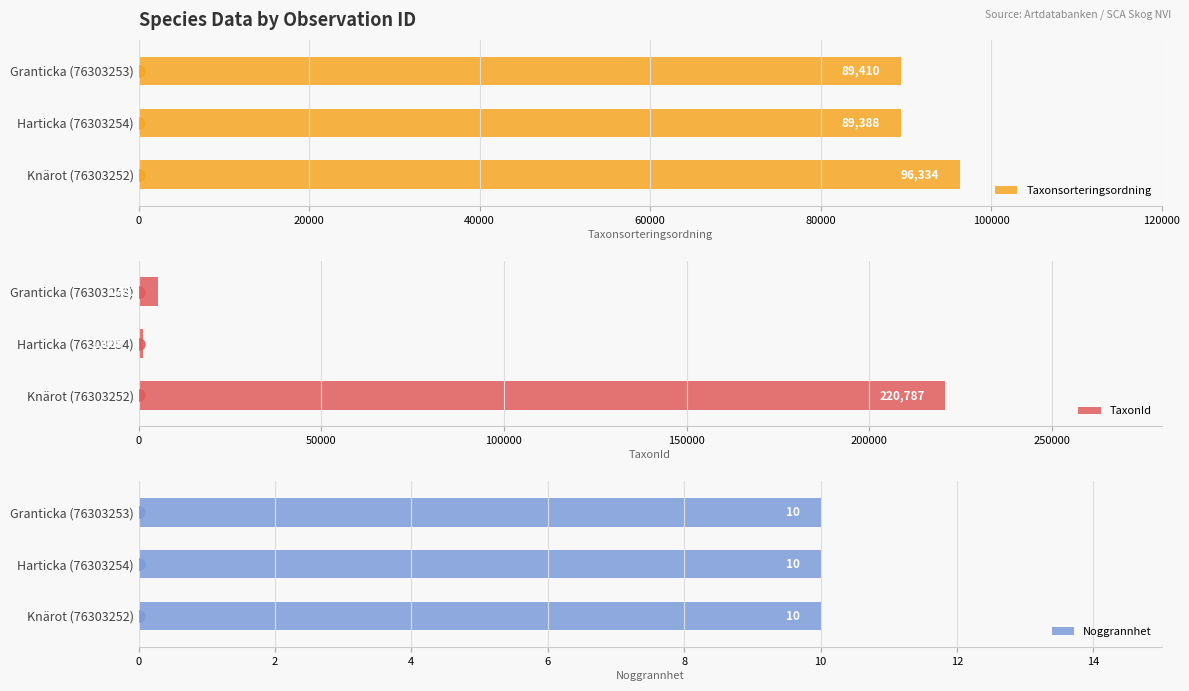

What is the lowest value of the Taxonsorteringsordning series?

89388